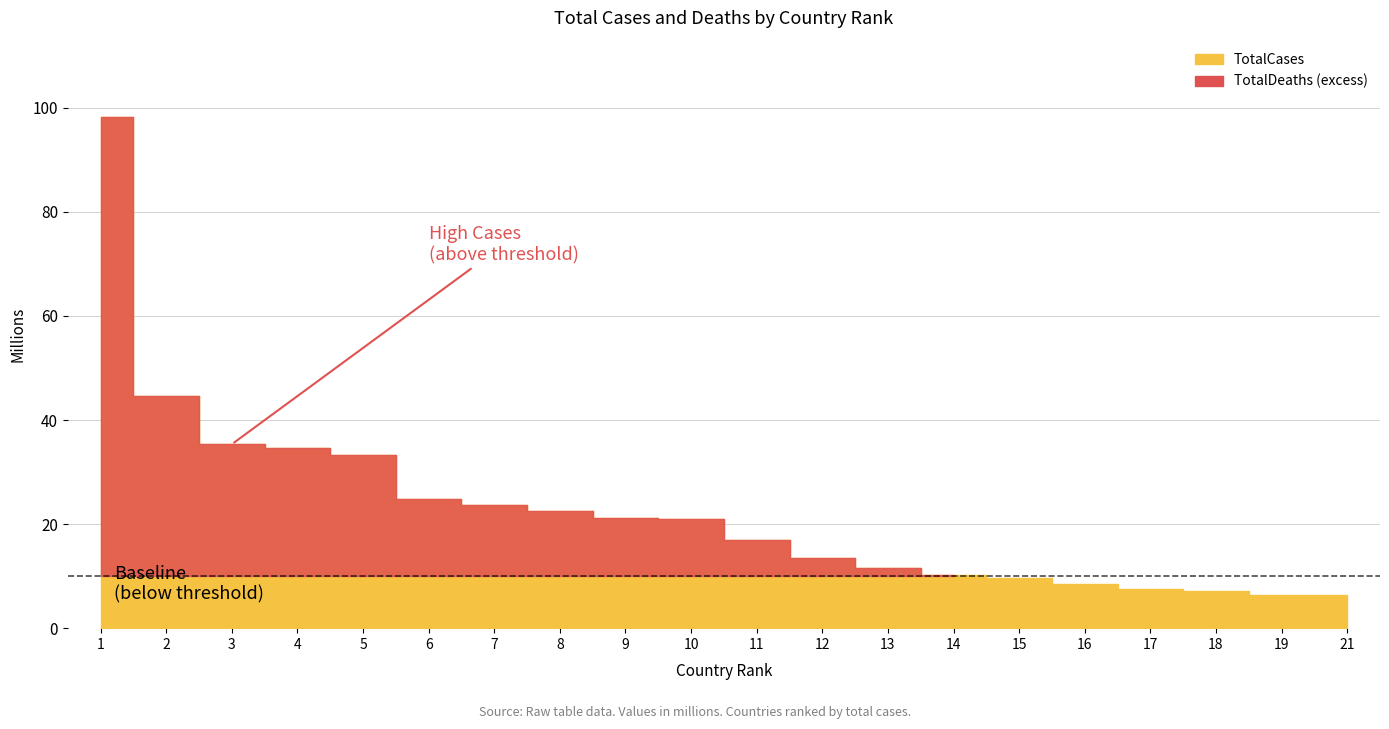

Which series has the largest range (max minus min)?

TotalCases